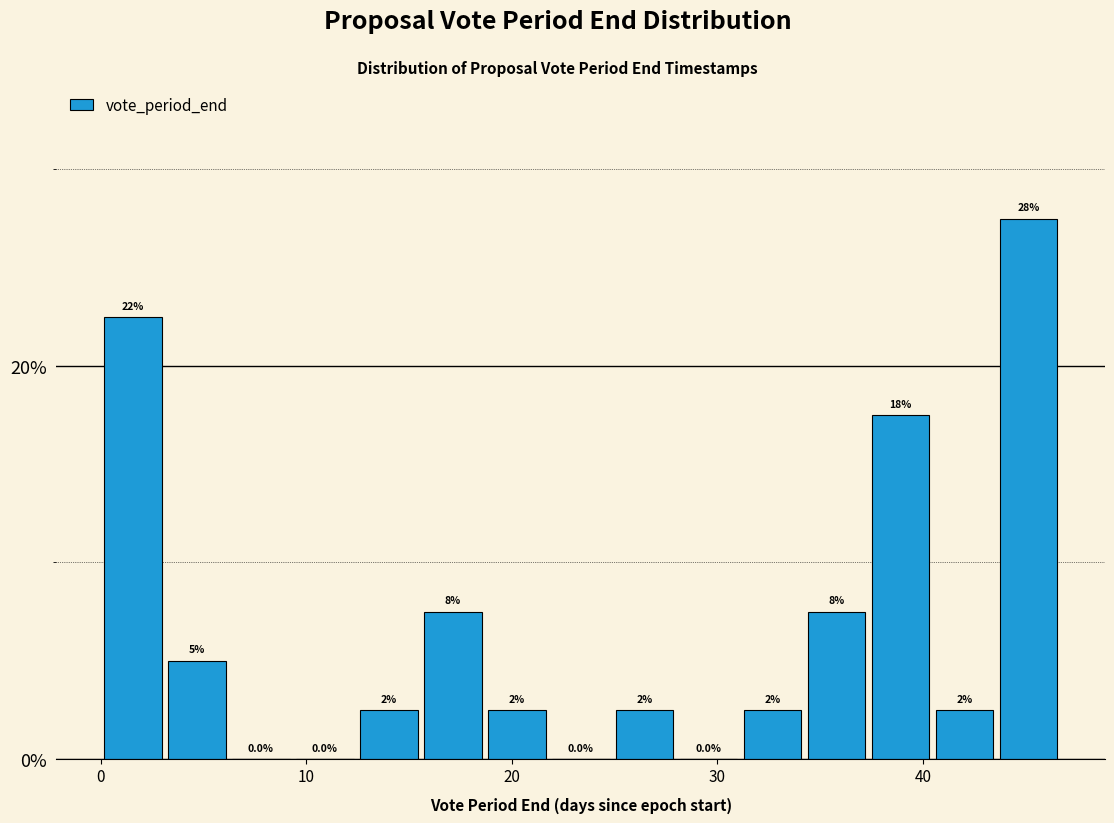

Around what value on the x-axis is the tallest bar? Give the approximate position of its centre, as read against the axis.

45